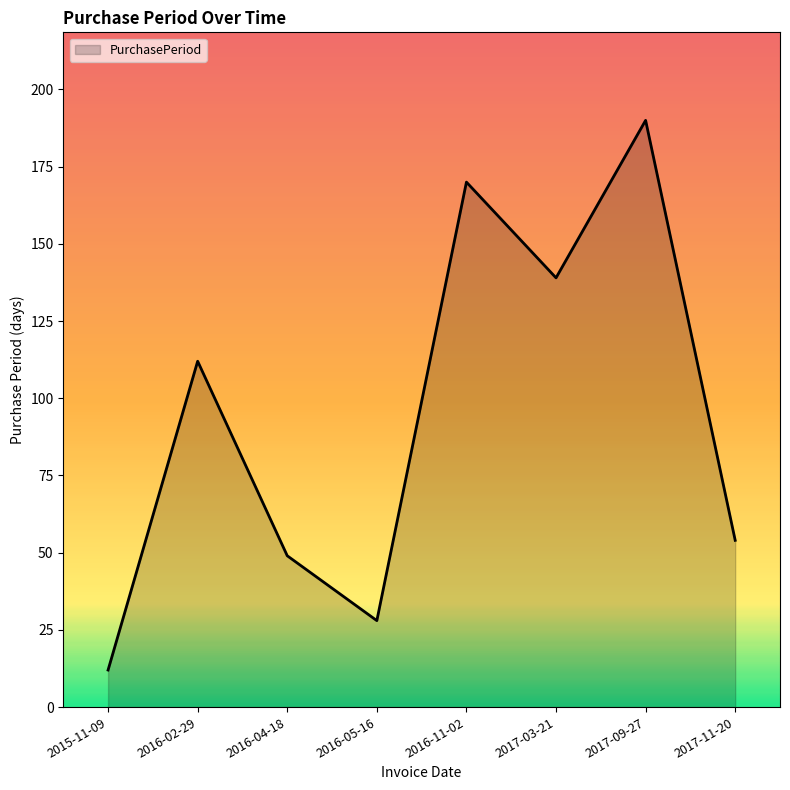

Does the chart display data point markers on the line(s)?

No